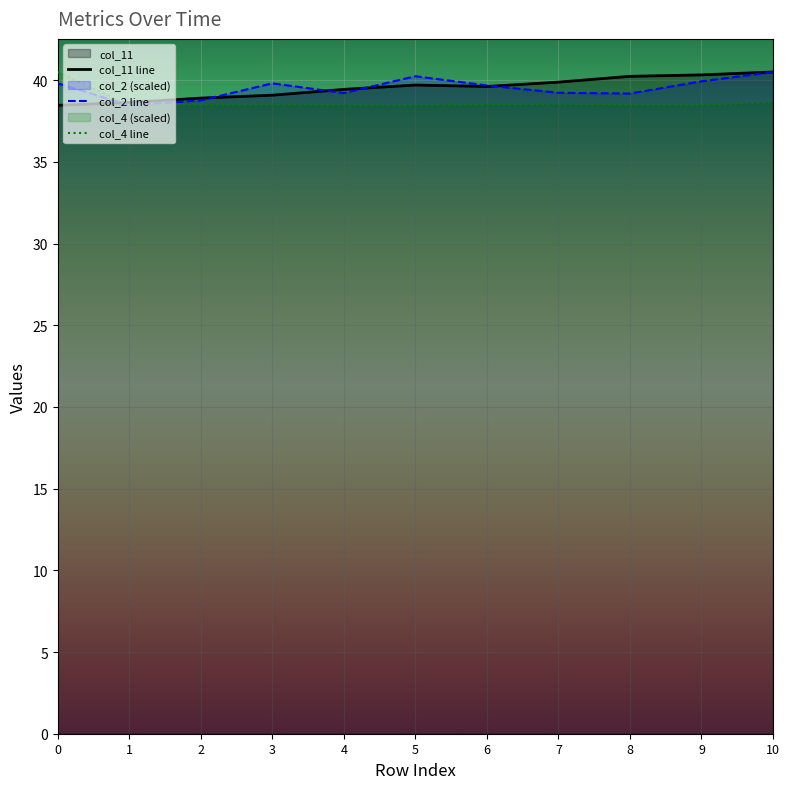

Which series has the widest spread of values?

col_2